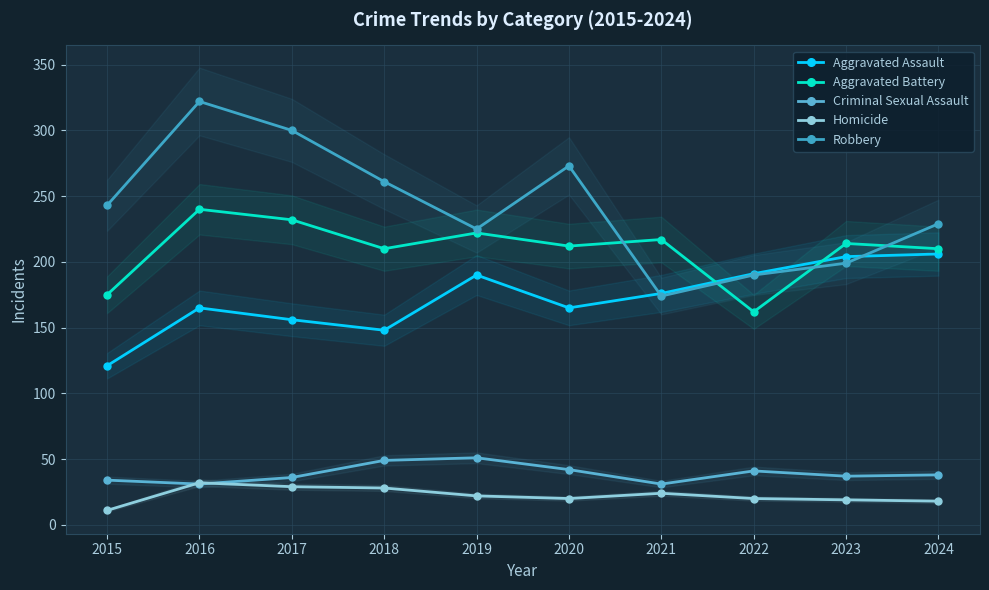

The value of Aggravated Battery at 2017 is 232. True or false?

True